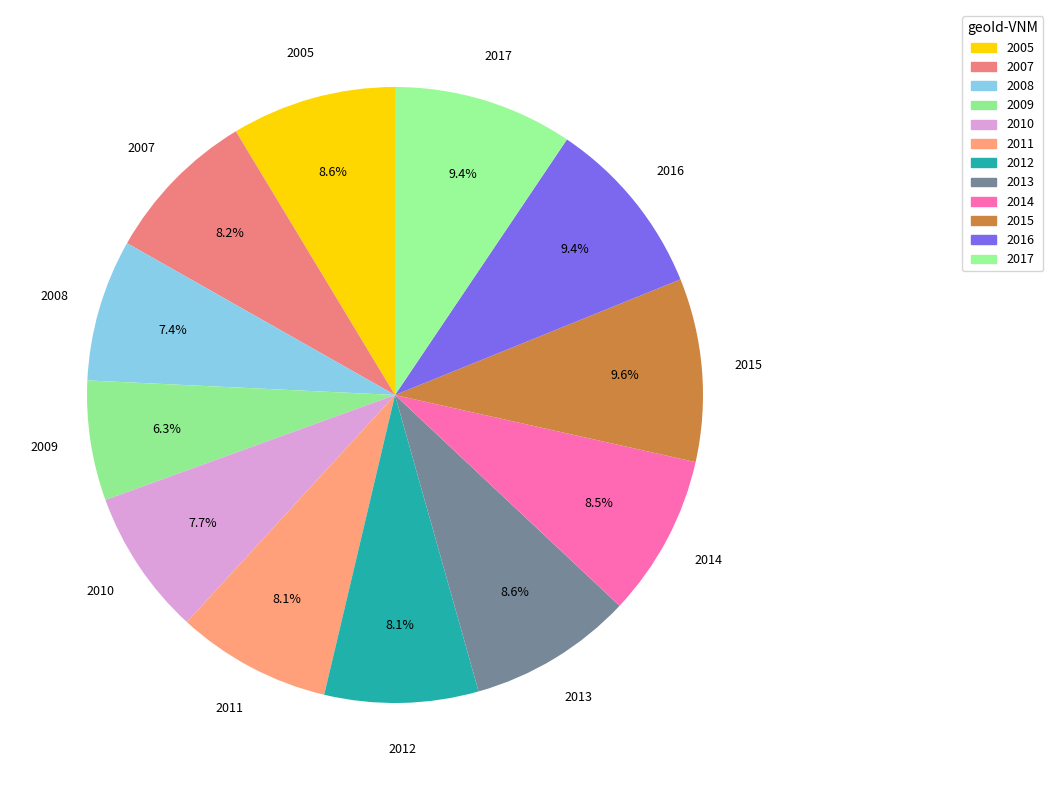

Is the sum of 2015 and 2012 greater than half?

No